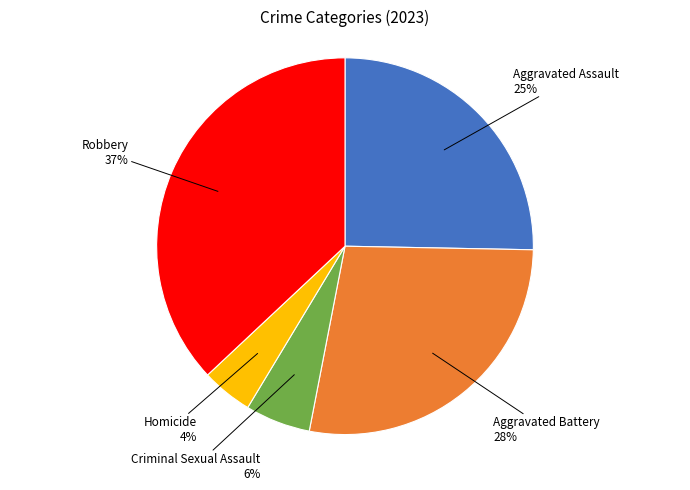

Which has a higher value, Aggravated Battery or Criminal Sexual Assault?

Aggravated Battery